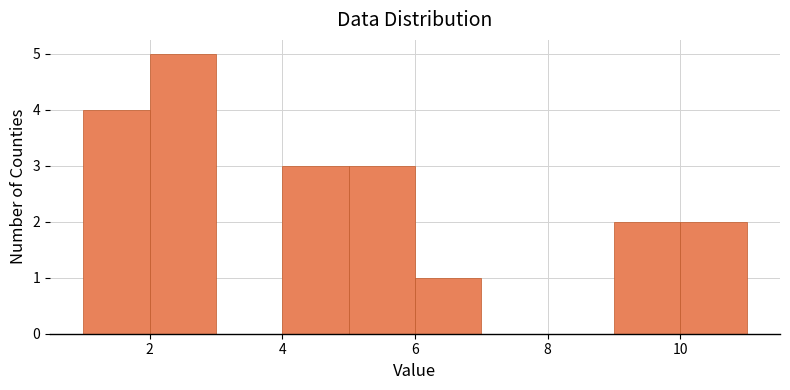

Reading left to right, list every bar in this chart as the range it spans on the x-axis followed by its height. The values are not printed on the chart, so give them approximately, as read against the axis.

1 to 2: 4
2 to 3: 5
3 to 4: 0
4 to 5: 3
5 to 6: 3
6 to 7: 1
7 to 8: 0
8 to 9: 0
9 to 10: 2
10 to 11: 2